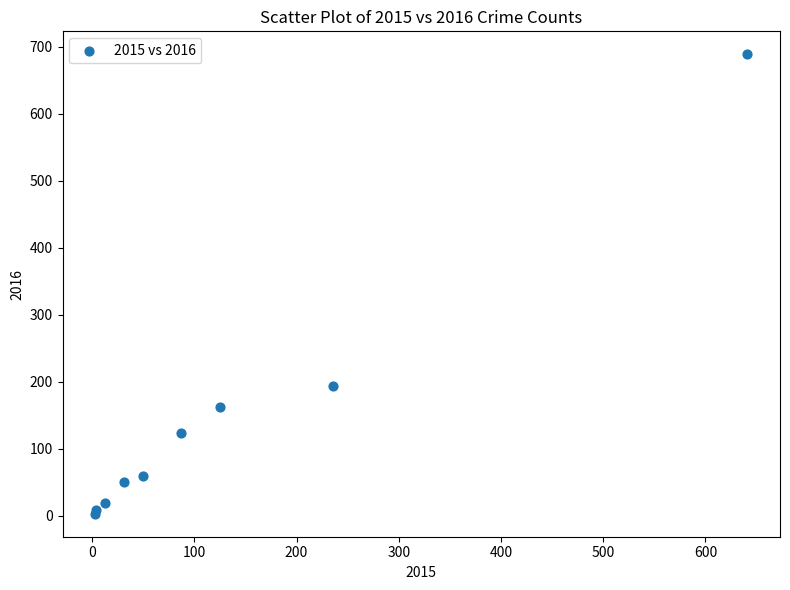

What Y value in the scatter plot is closest to 346?

194